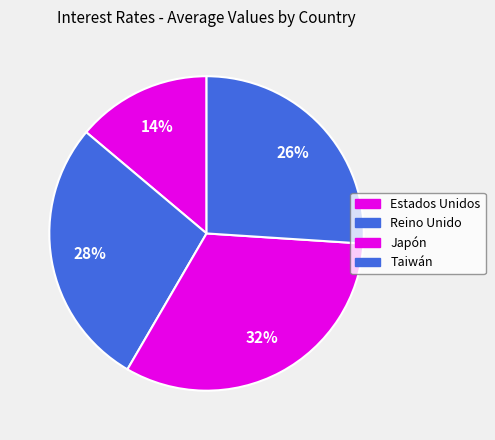

Is Japón the majority of the pie?

No